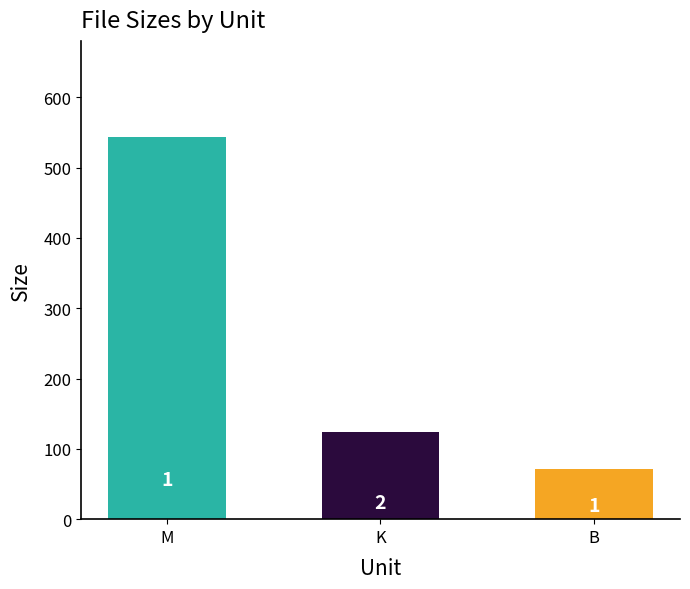

What is the greatest value displayed?

544.3